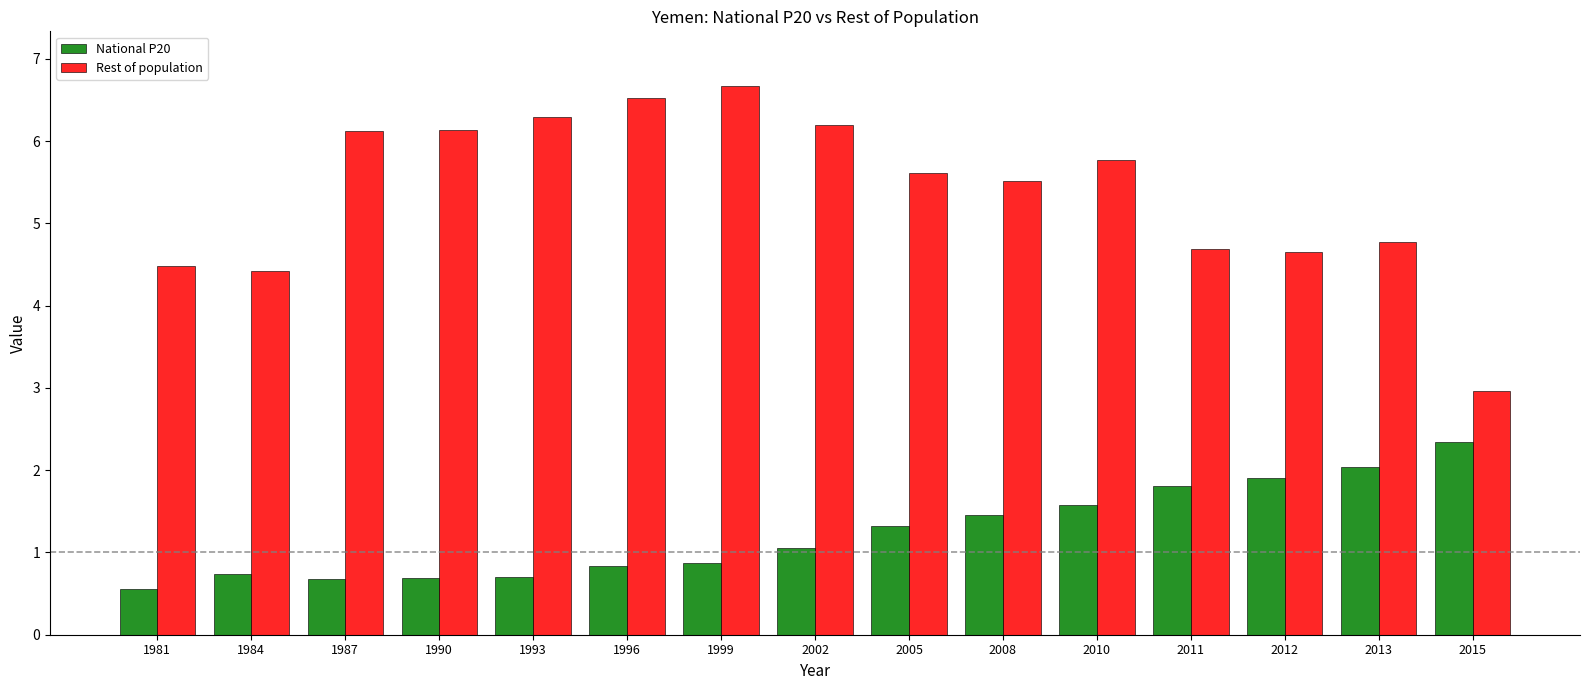

Rank the series at 2010 from lowest to highest value.

National P20, Rest of population